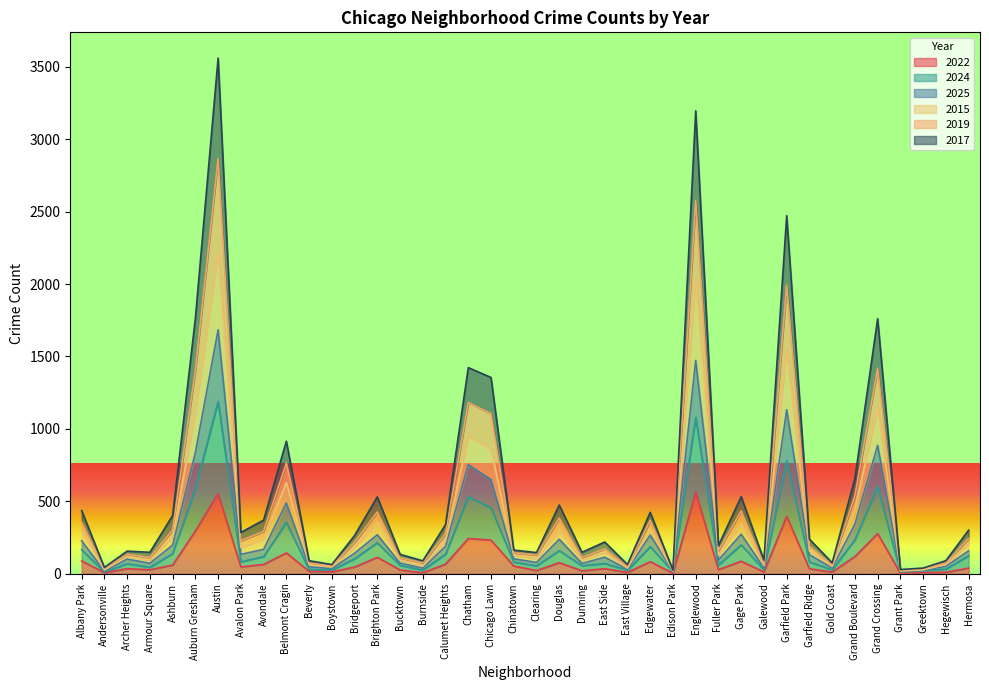

How many values in the 2015 series are below 264?

20